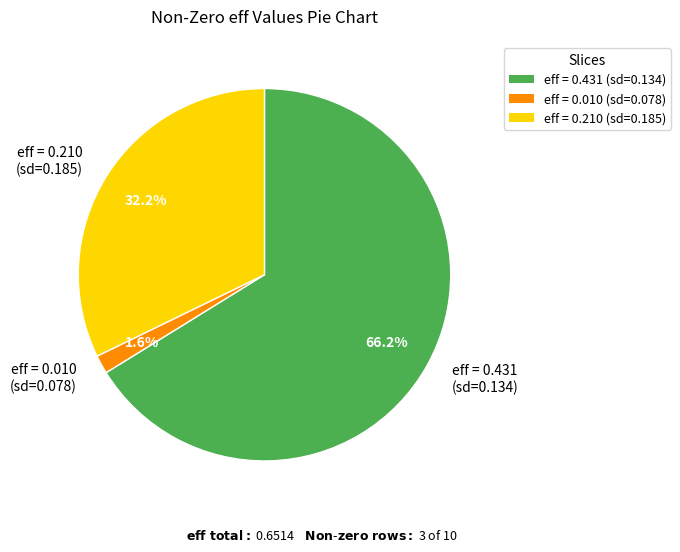

What portion of the pie excludes eff = 0.010 (sd=0.078)?

98.4%